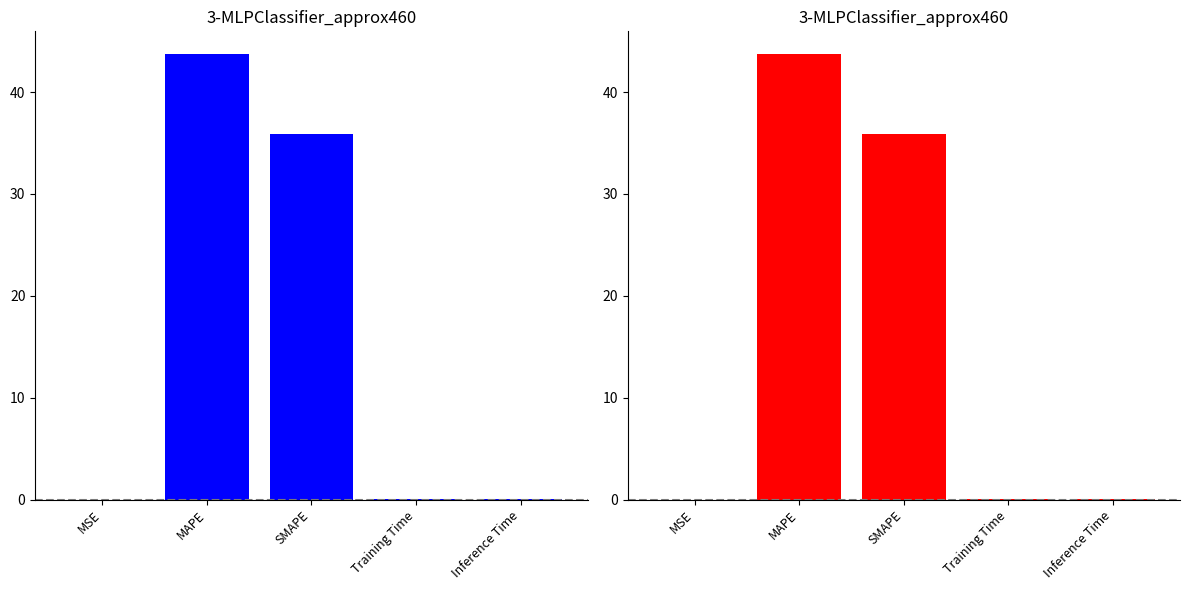

Which label corresponds to the largest value in the chart?

MAPE